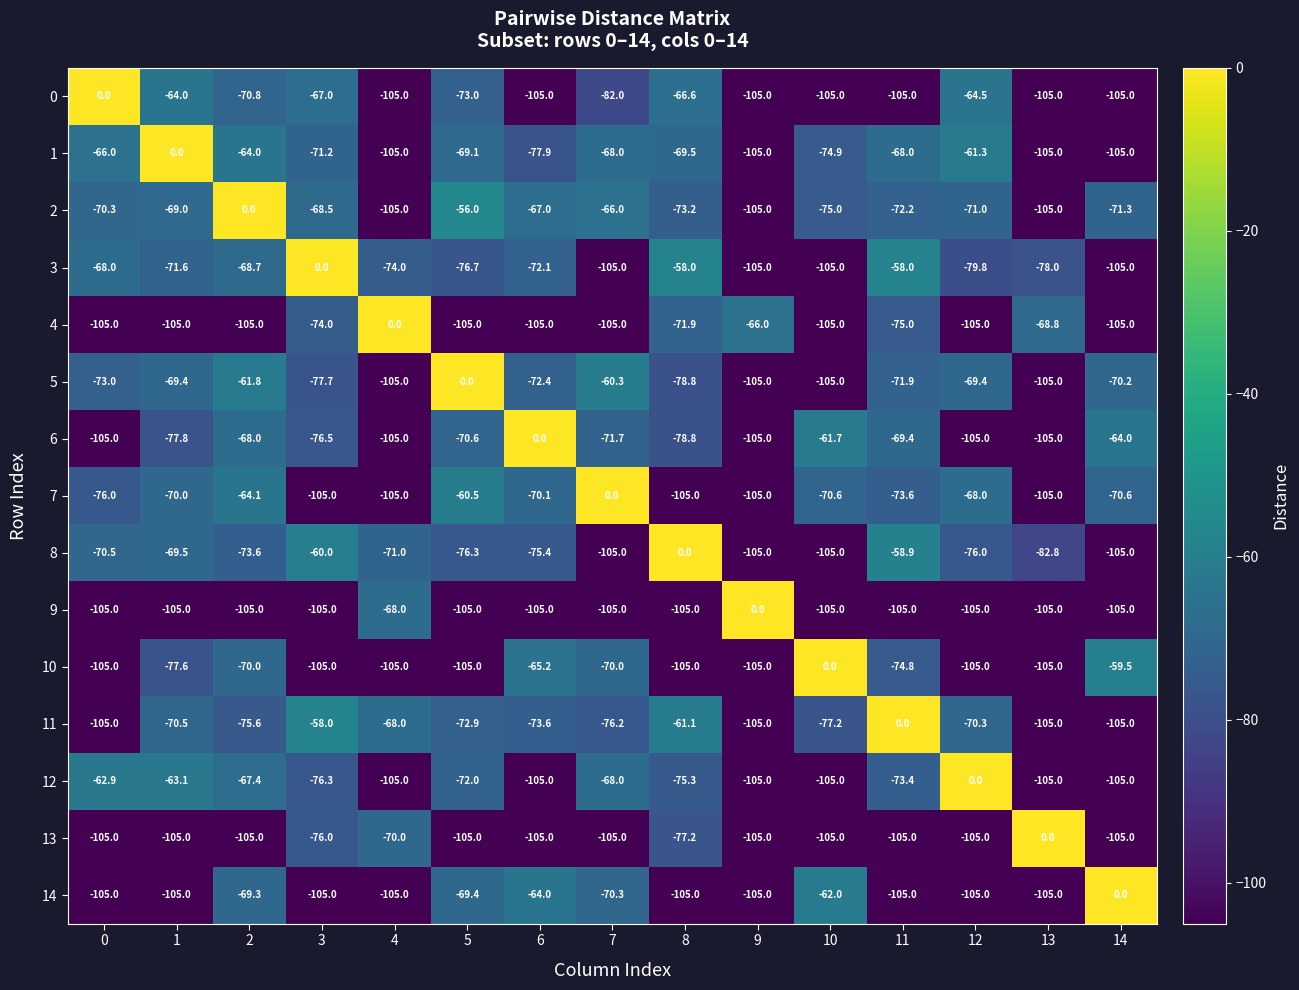

What is the spread (max minus min) of values at 13?

105.0